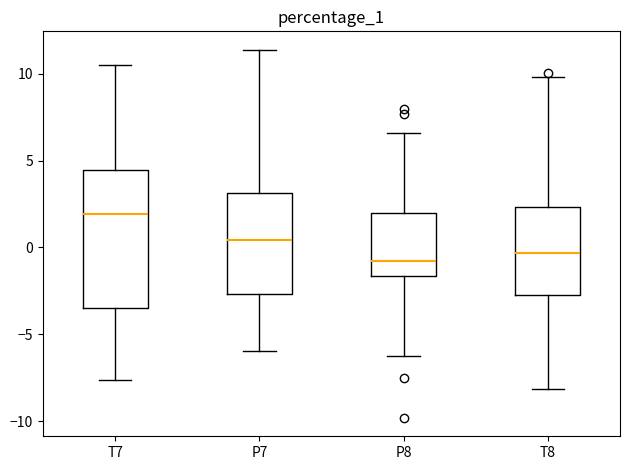

Reading left to right, read every box against the y-axis: the position of its median line, the range the box covers, and the ends of its whiskers. The values are not printed on the chart, so give them approximately, as read against the axis.

T7: median 2.0, box -3.5 to 4.5, whiskers -7.5 to 10.5
P7: median 0.5, box -2.5 to 3.0, whiskers -6.0 to 11.5
P8: median -1.0, box -1.5 to 2.0, whiskers -6.0 to 6.5
T8: median -0.5, box -2.5 to 2.5, whiskers -8.0 to 10.0